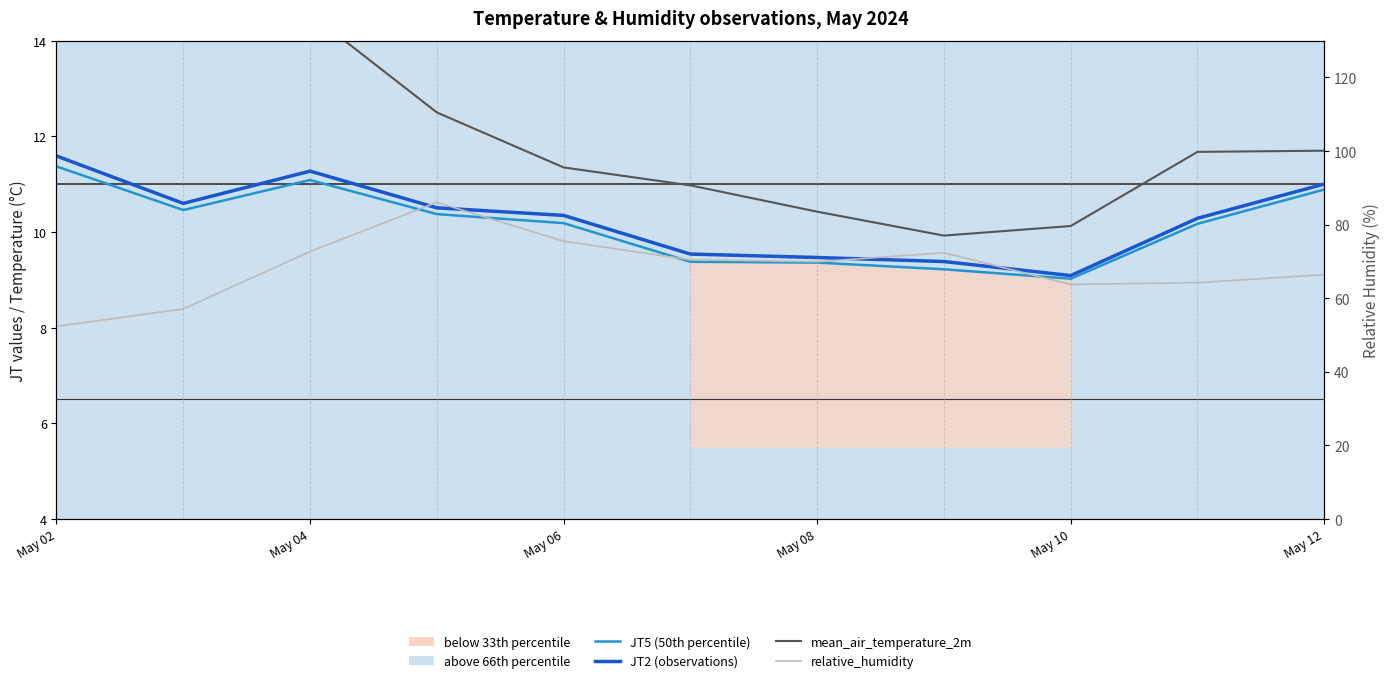

Count the number of categories in the chart.

11